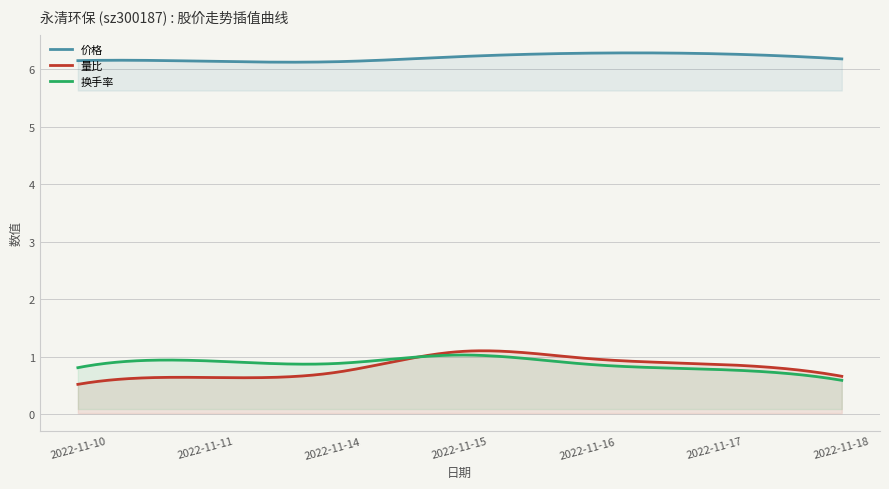

In 换手率, how many points are lower than both neighbors (excluding endpoints)?

1